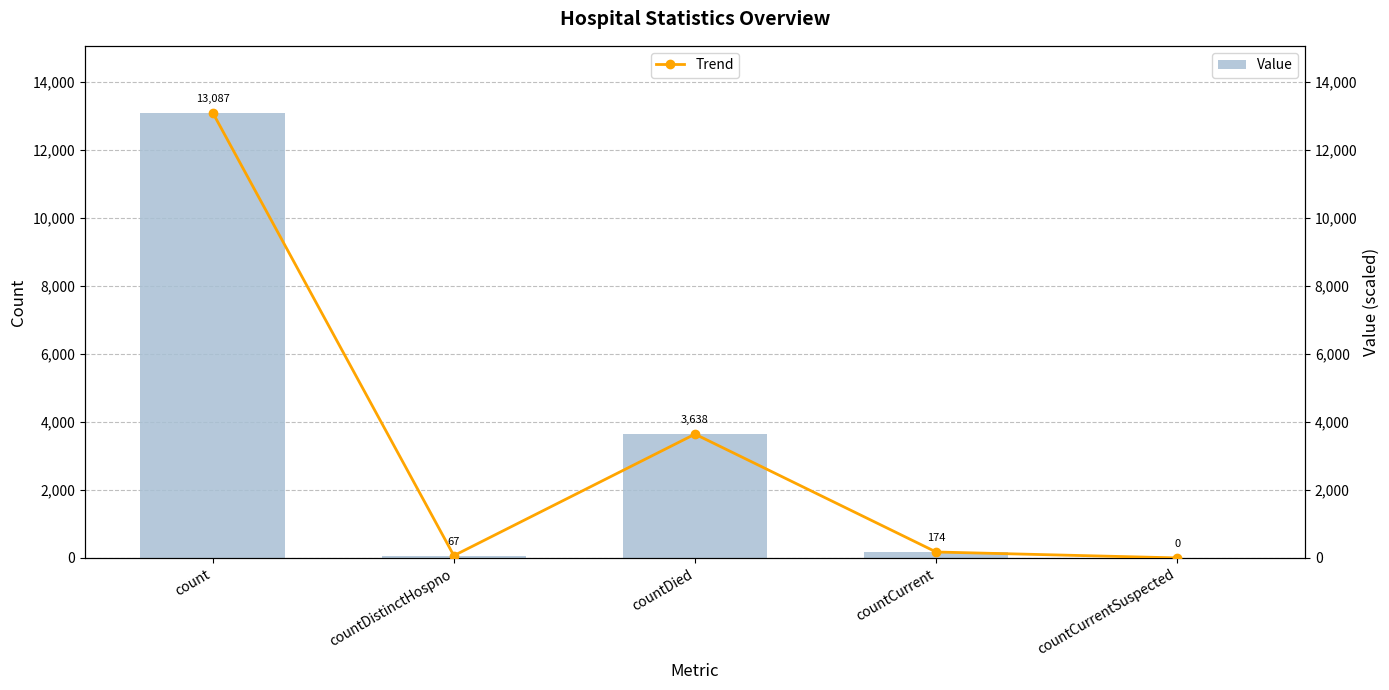

What is the difference between the second highest and minimum values in the Trend series?

3638